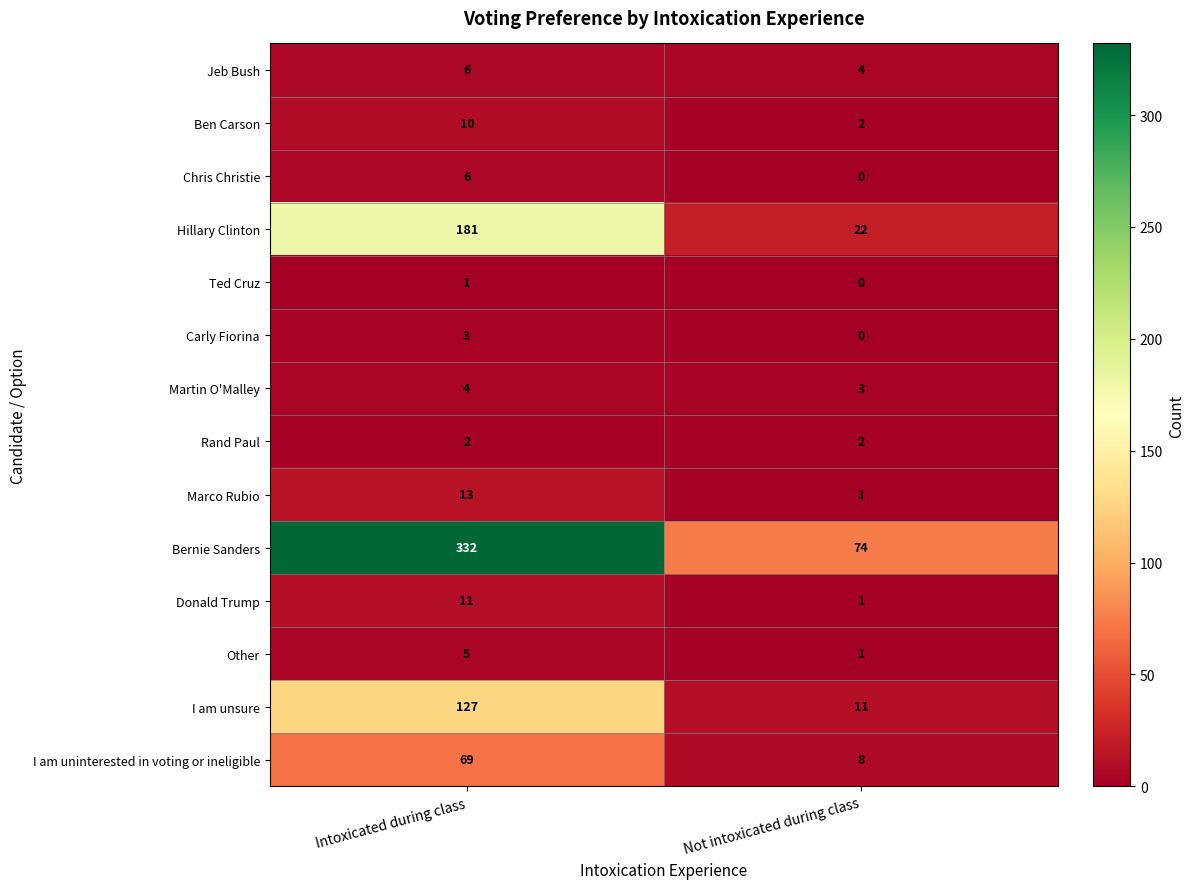

What value does the Hillary Clinton series have at Not intoxicated during class, to the nearest 10?

20